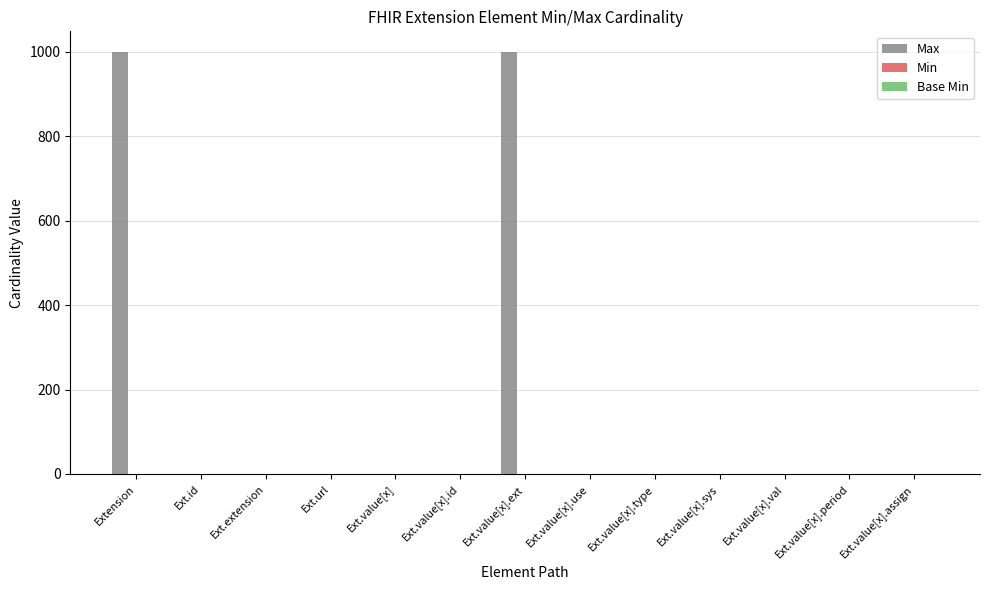

Which series changed the most between Ext.value[x].ext and Ext.value[x].sys?

Max